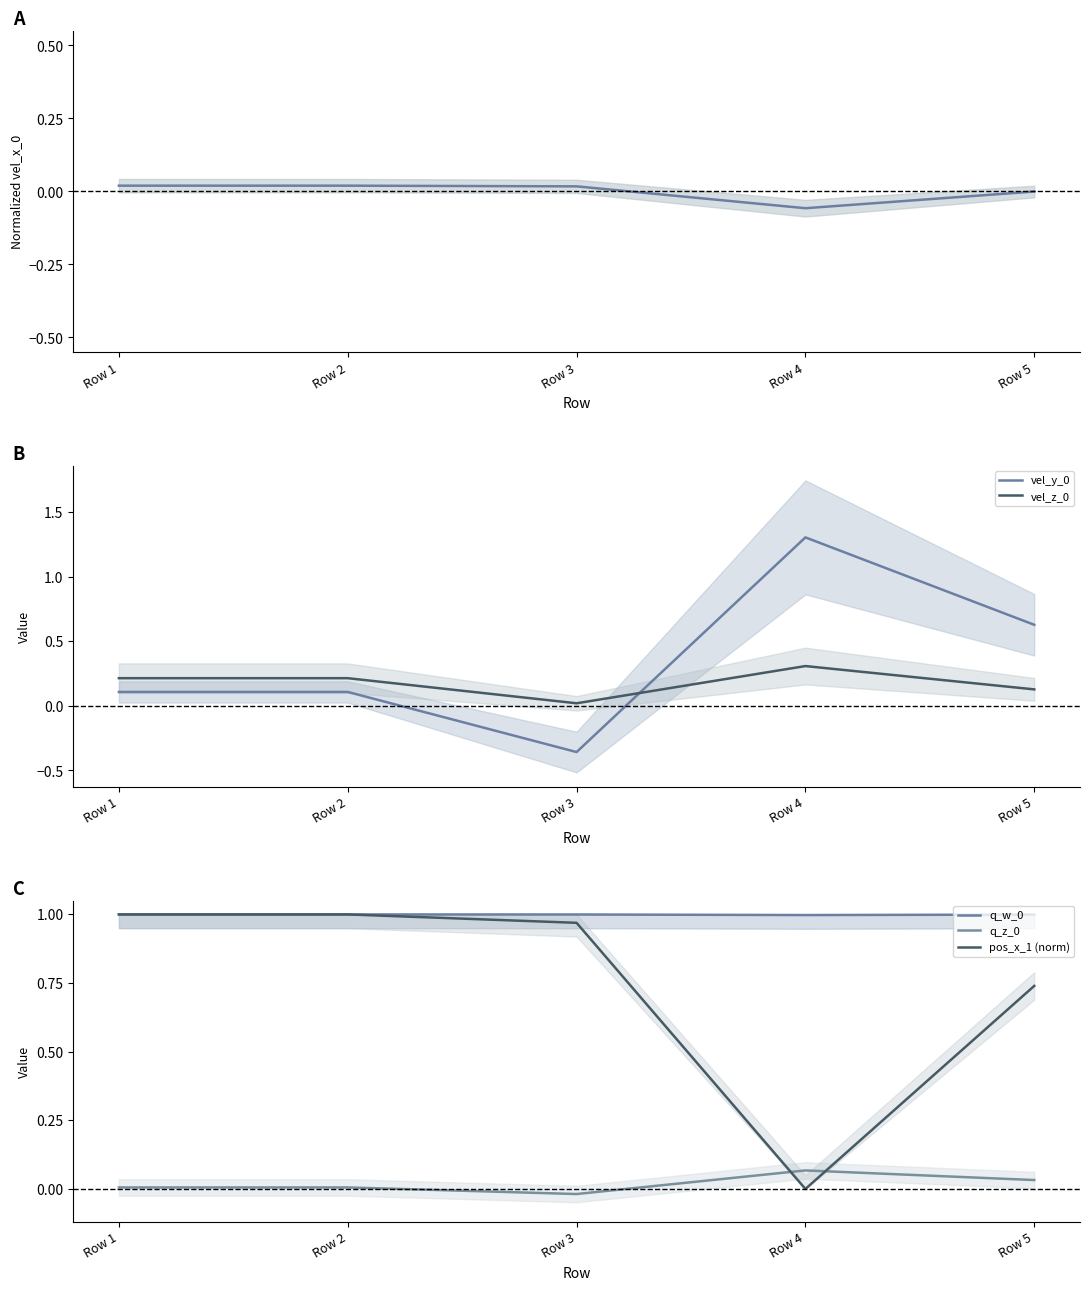

True or false: vel_z_0 has a value of 0.3 at Row 1.

False